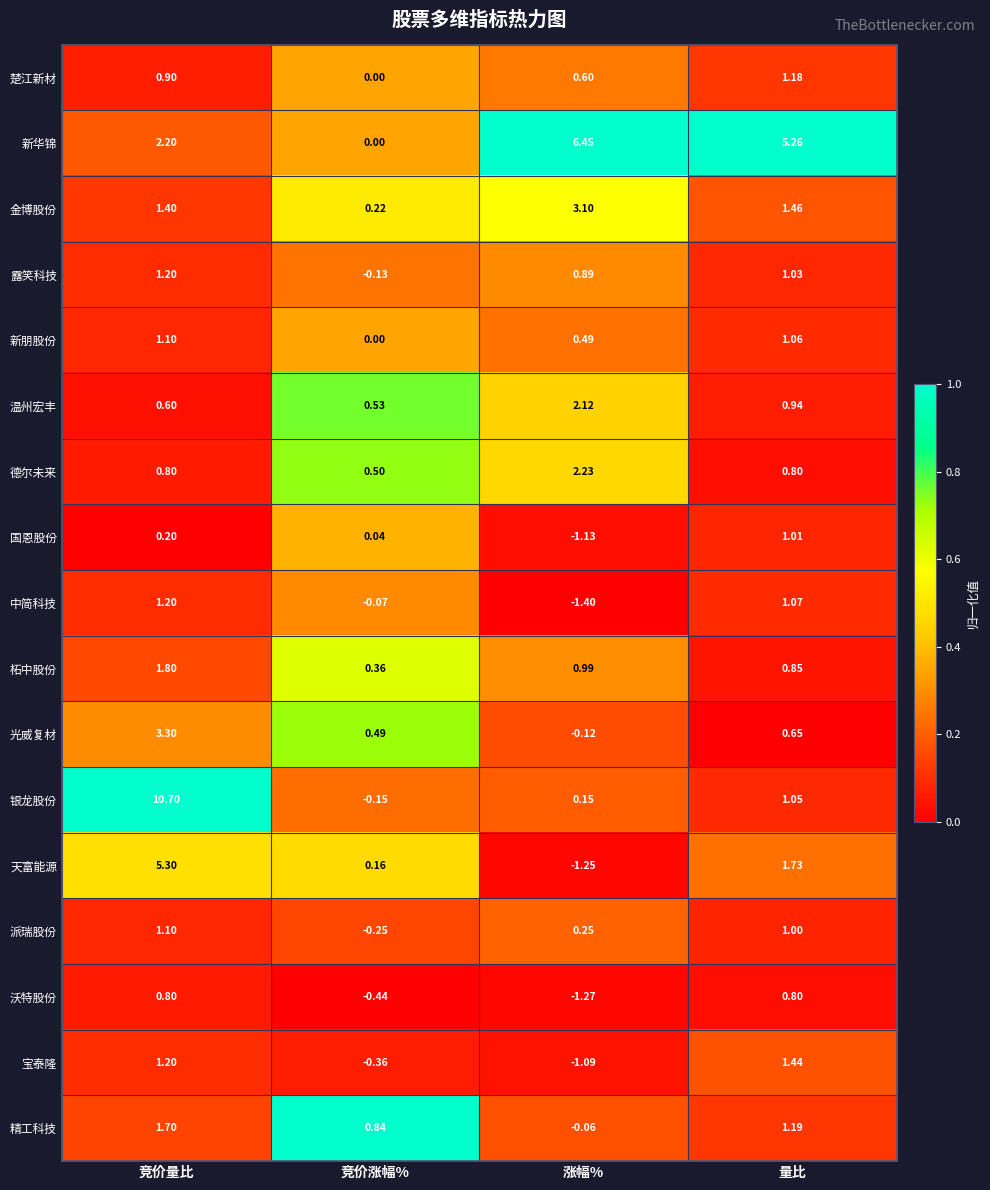

List the labels in order of 光威复材 value, largest first.

竞价量比, 量比, 竞价涨幅%, 涨幅%